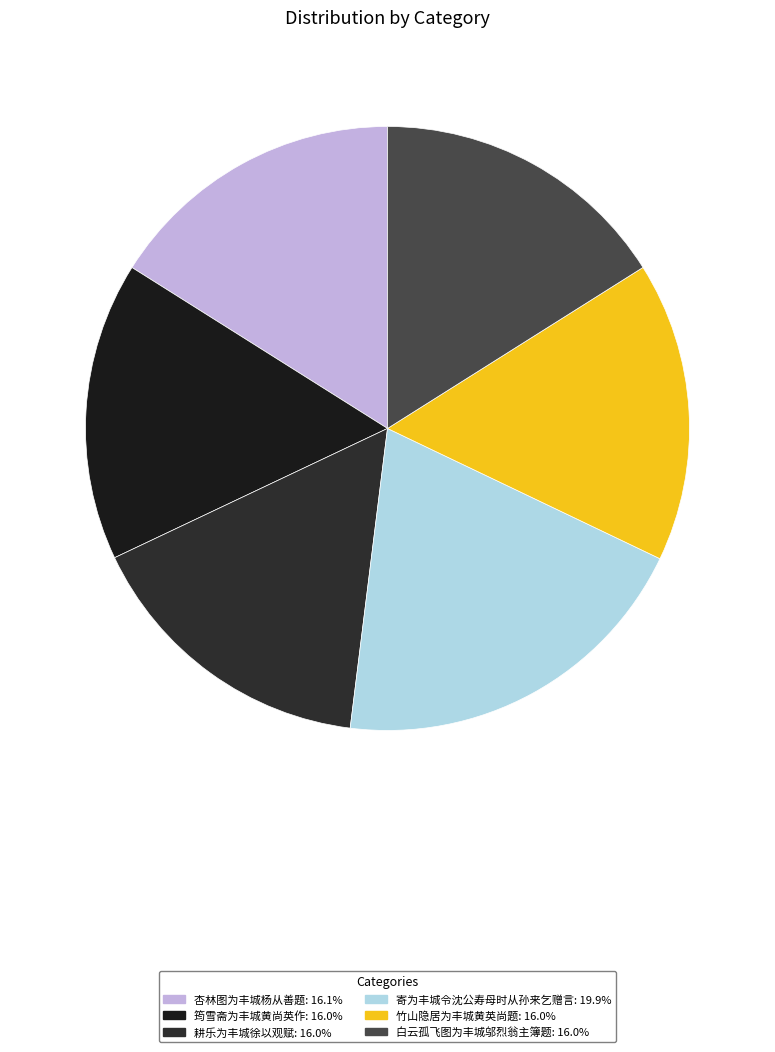

Which category has the biggest portion of the pie?

寄为丰城令沈公寿母时从孙来乞赠言